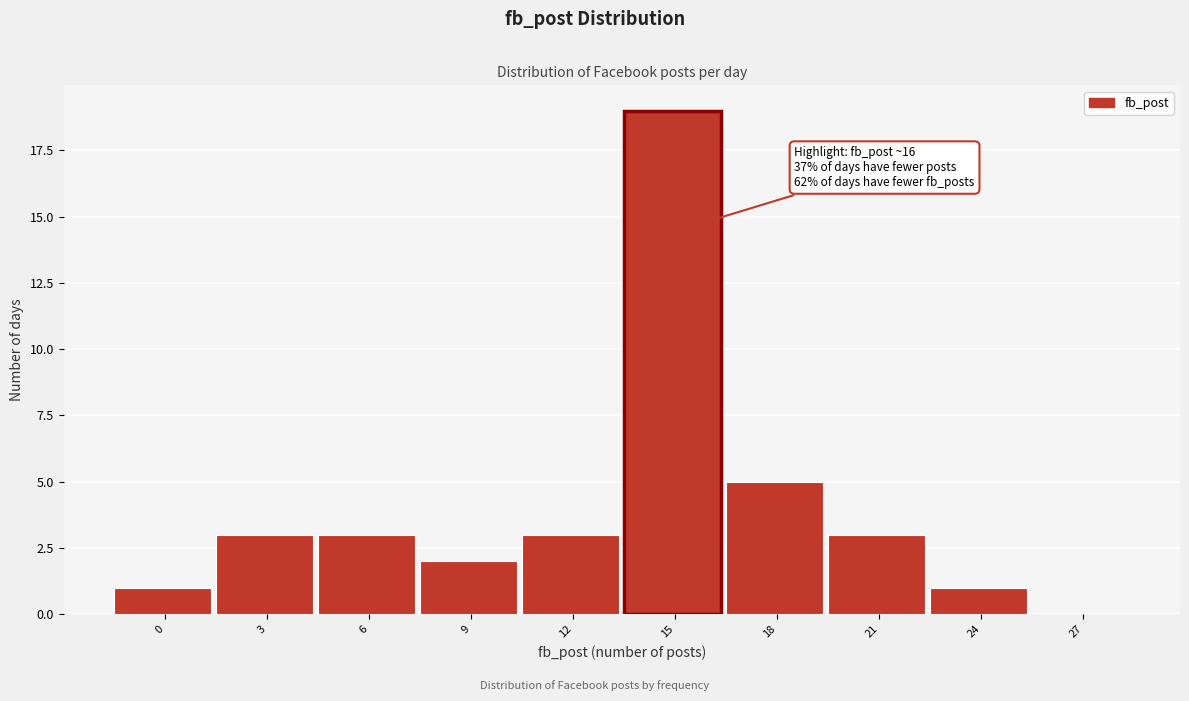

Reading left to right, transcribe all the data shown in this chart.

0=1	3=3	6=3	9=2	12=3	15=19	18=5	21=3	24=1	27=0